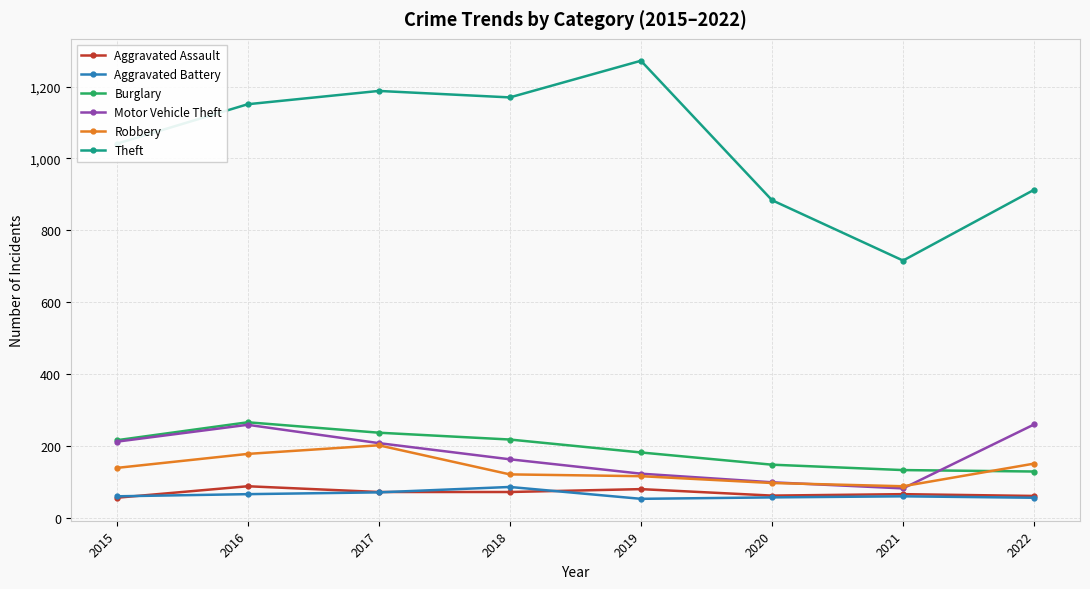

At how many categories does at least one series exceed 147?

8